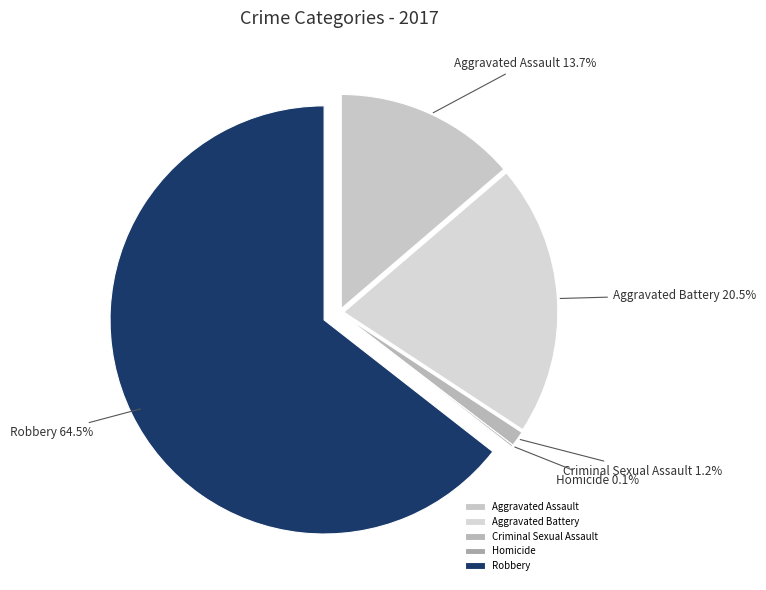

True or false: Aggravated Battery accounts for 8% of the total.

False